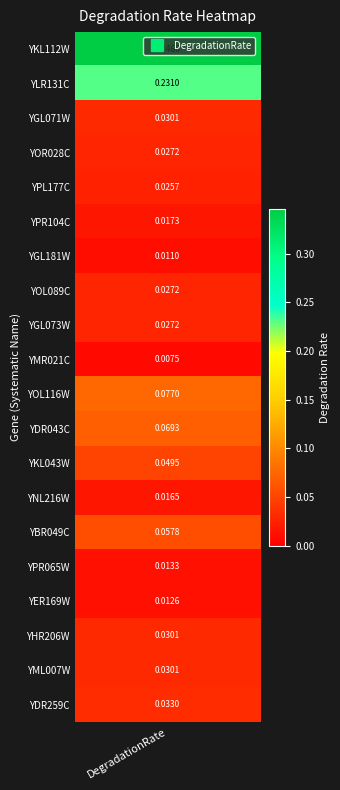

True or false: the data shows 0.0 at FHL1.

False